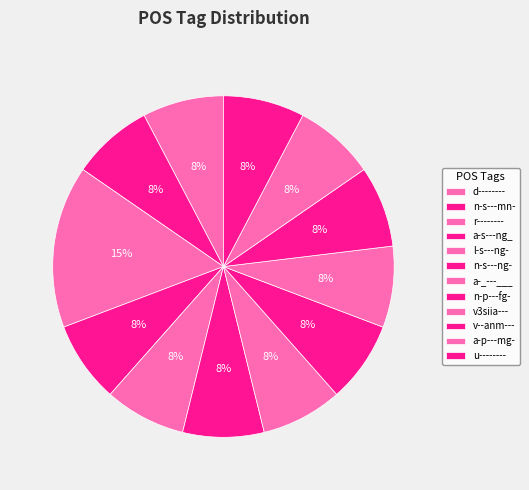

To the nearest percent, what is the difference between the largest and smallest slice percentages?

8%